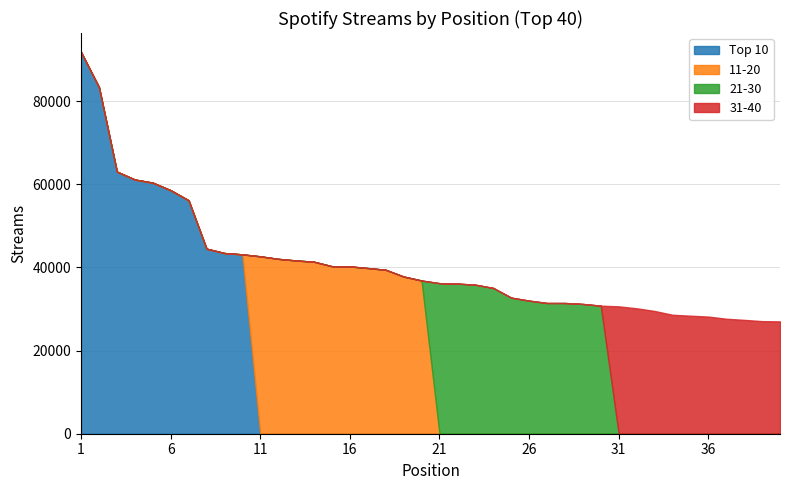

What is the value of the Top 10 point at the 5th from the left?

60384